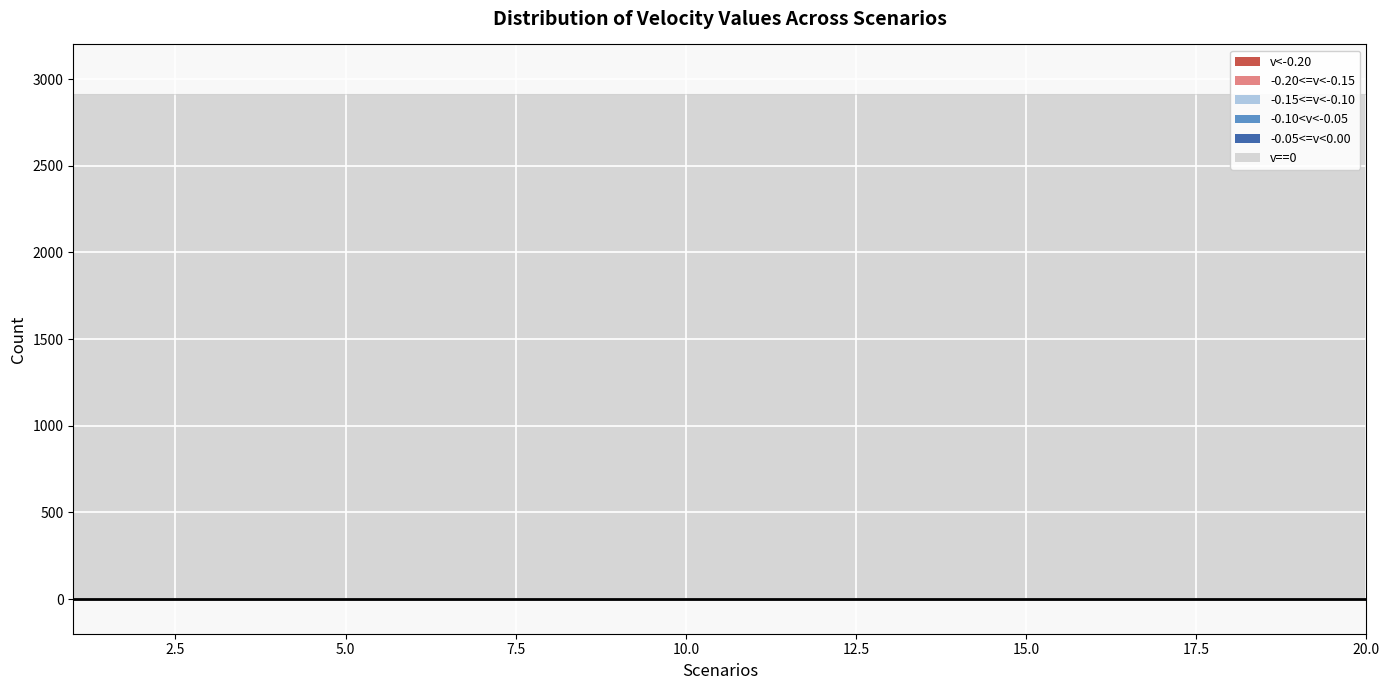

How many lines are shown in the chart?

6